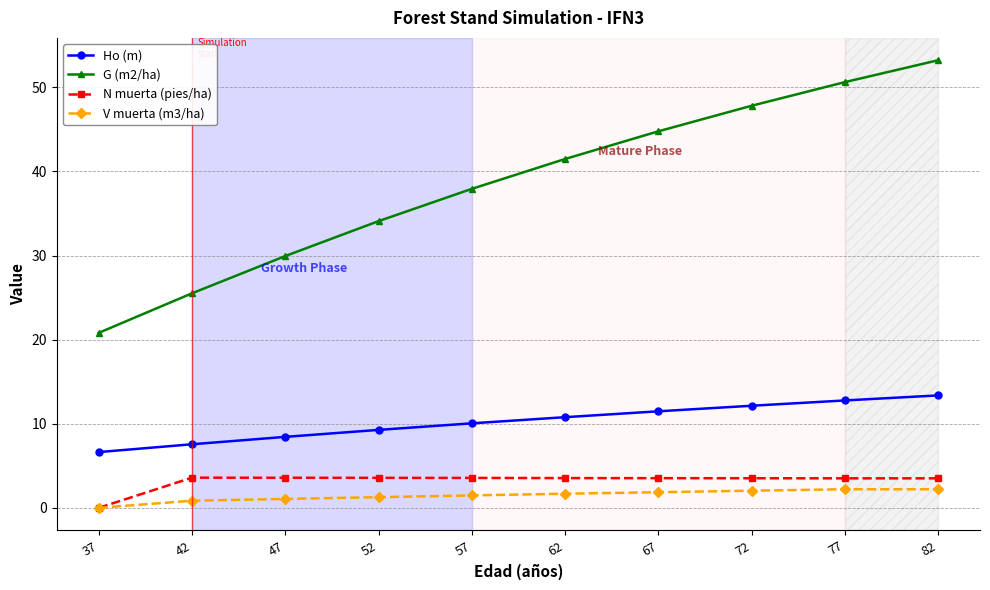

True or false: G (m2/ha) and Ho (m) intersect in this chart.

False